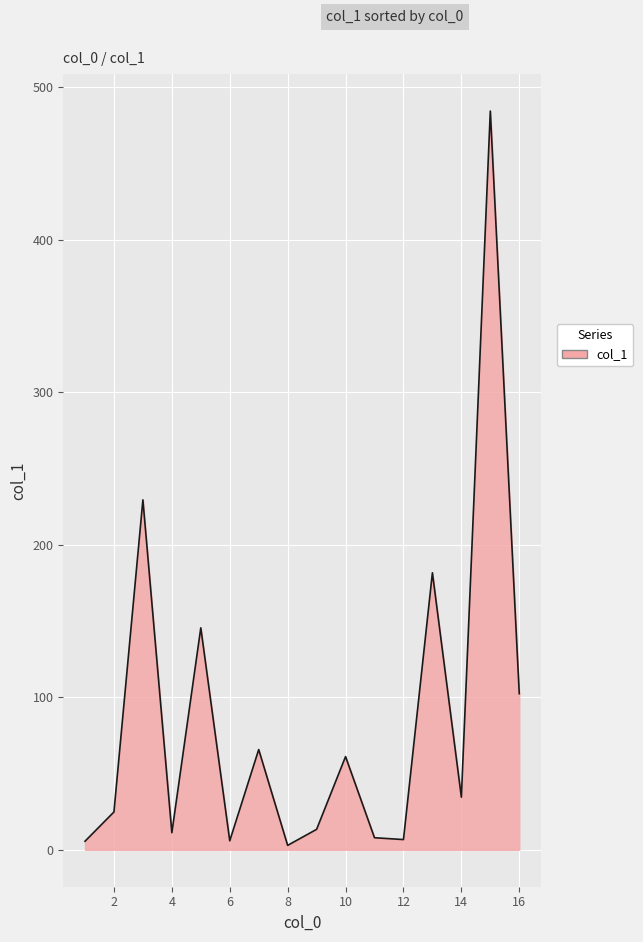

At which category does the chart reach its peak across all series?

15